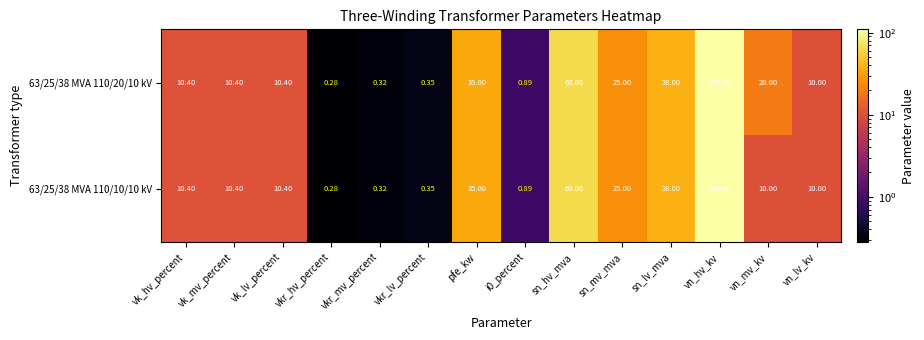

Count the number of categories in the chart.

14